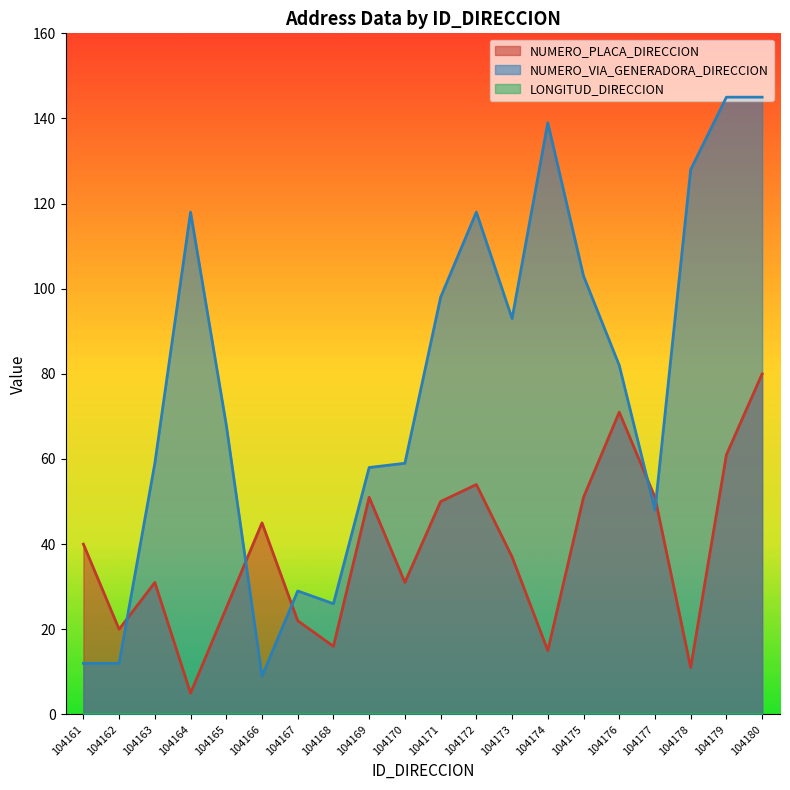

What is the approximate value of NUMERO_PLACA_DIRECCION at 104167, to the nearest 5?

20